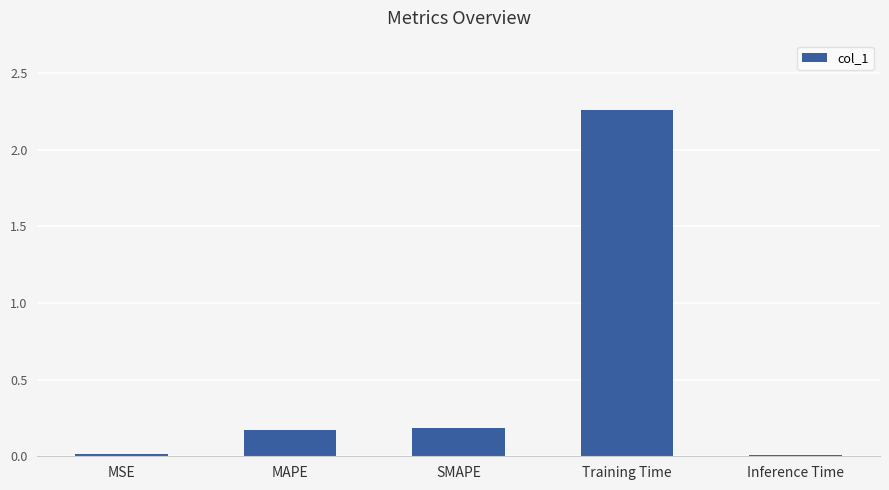

Which has a higher value, MSE or SMAPE?

SMAPE